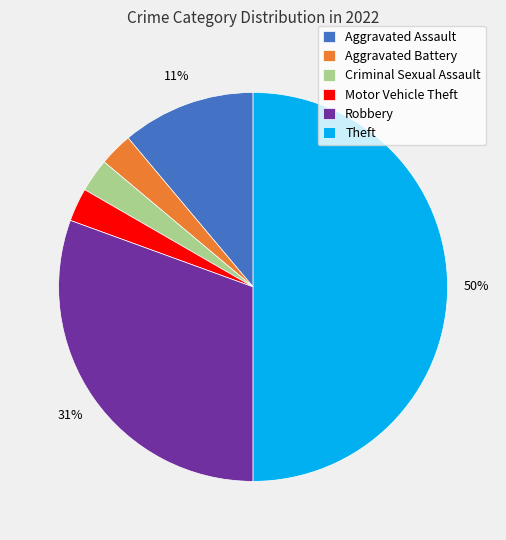

Which has a higher value, Robbery or Motor Vehicle Theft?

Robbery